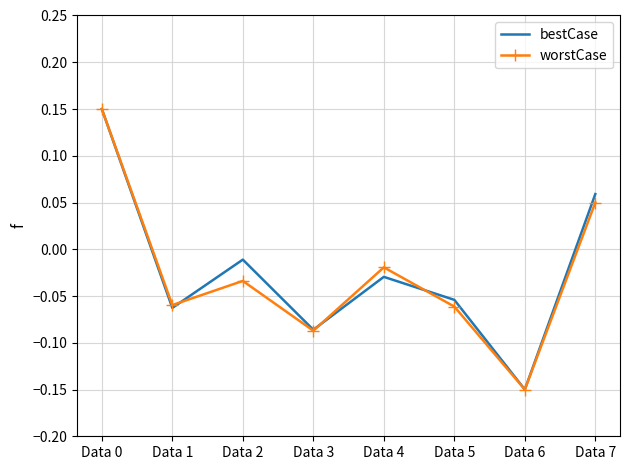

Which series ends up on top after the final intersection of bestCase and worstCase?

bestCase